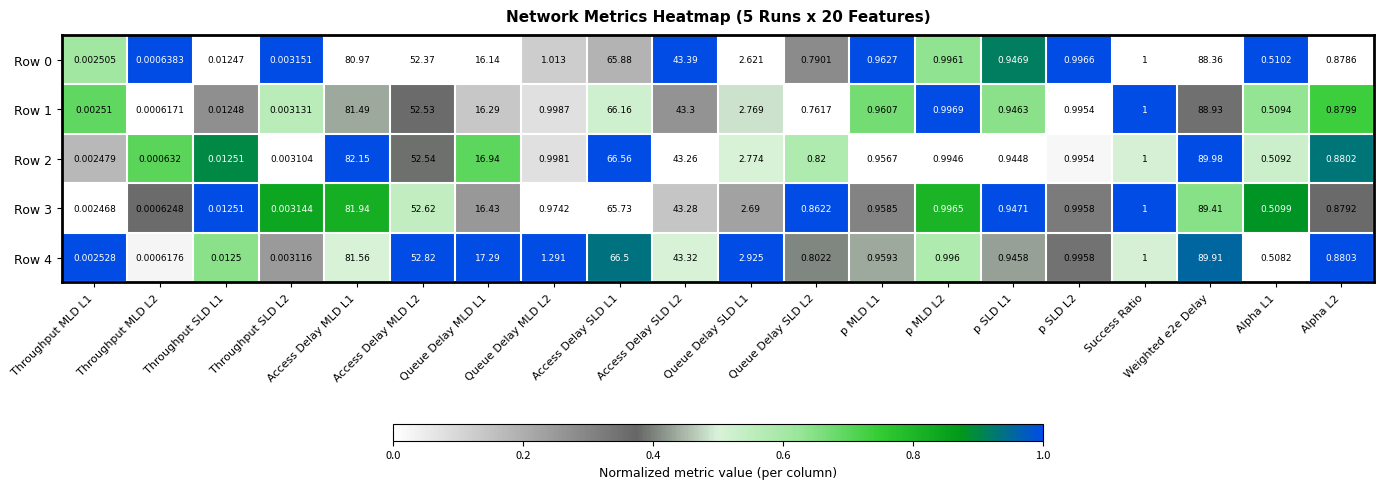

Which series changed the most between Throughput SLD L2 and Queue Delay MLD L2?

Row 4